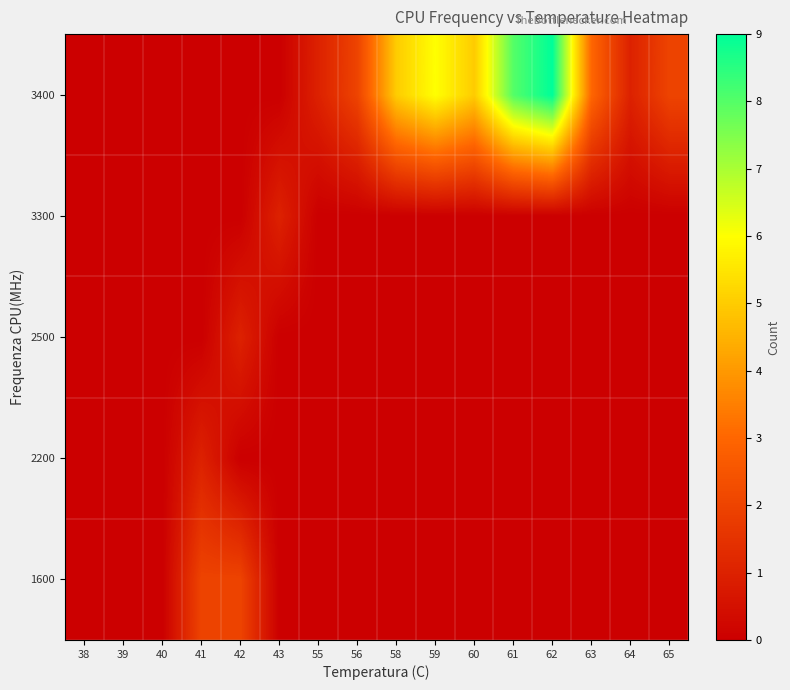

How many categories are shown in the chart?

16